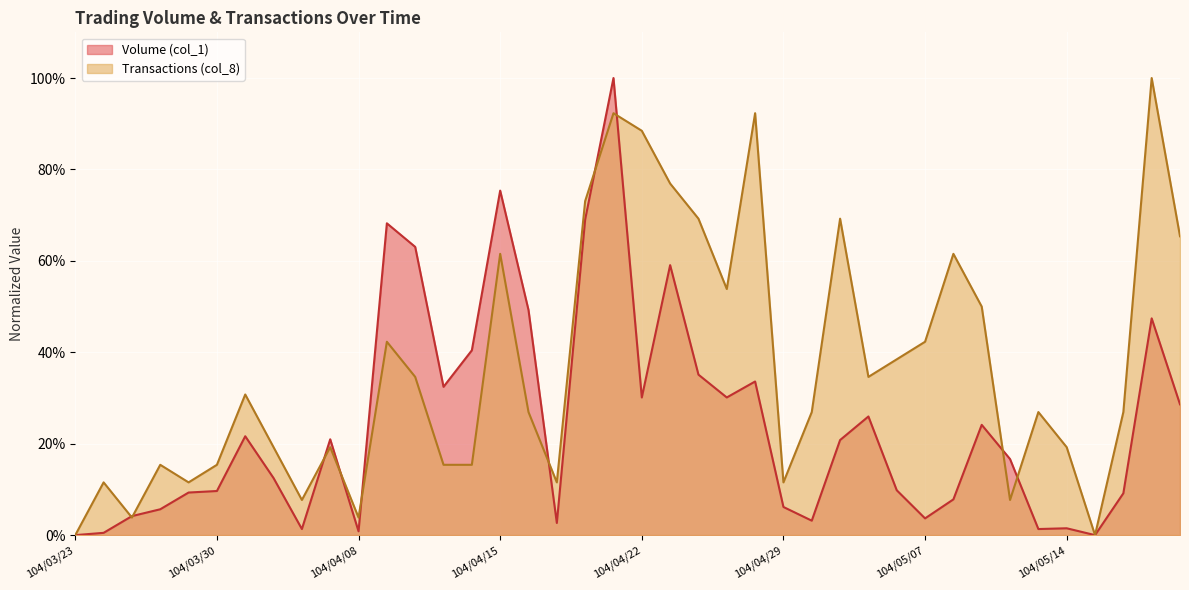

Reading left to right, extract all data points from this chart.

Volume (col_1): 0.0	0.5	4.2	5.7	9.3	9.7	21.6	12.5	1.3	21.0	0.8	68.2	63.1	32.4	40.4	75.4	49.3	2.7	69.1	100.0	30.1	59.1	35.1	30.1	33.6	6.2	3.2	20.8	26.0	9.8	3.7	7.8	24.1	16.6	1.3	1.5	0.0	9.2	47.4	28.6
Transactions (col_8): 0.0	11.5	3.8	15.4	11.5	15.4	30.8	19.2	7.7	19.2	3.8	42.3	34.6	15.4	15.4	61.5	26.9	11.5	73.1	92.3	88.5	76.9	69.2	53.8	92.3	11.5	26.9	69.2	34.6	38.5	42.3	61.5	50.0	7.7	26.9	19.2	0.0	26.9	100.0	65.4